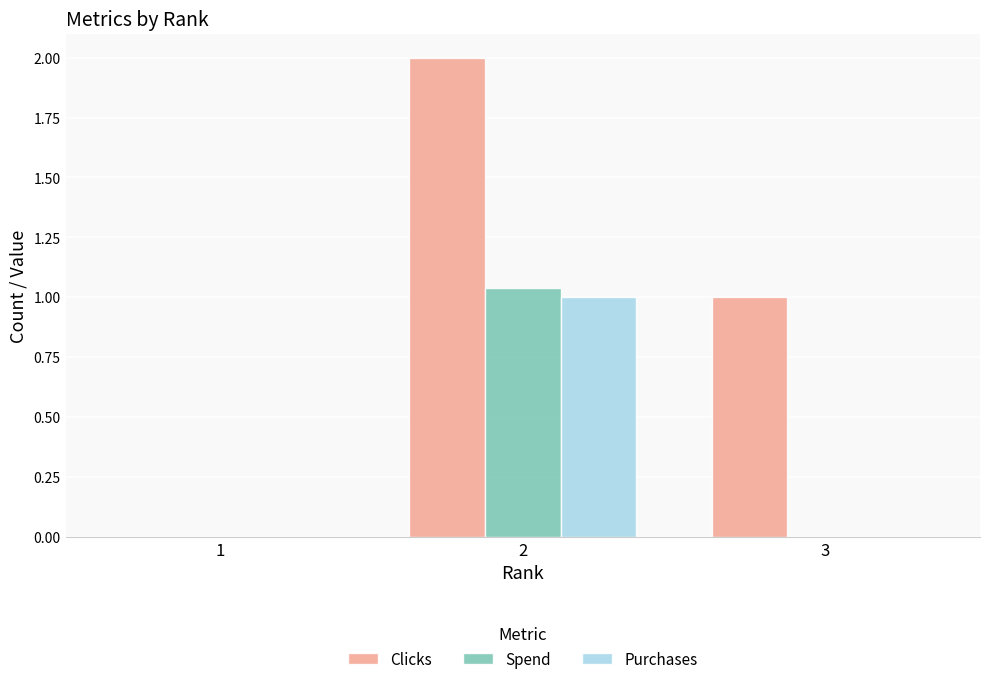

Between 1 and 3, which series saw the biggest shift?

Clicks